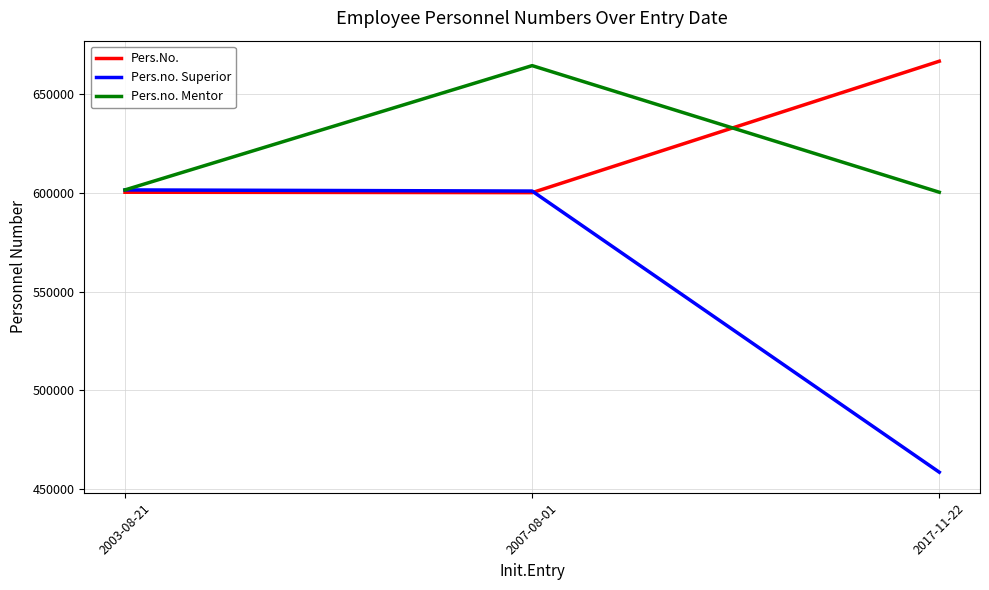

Is the value of Pers.no. Superior at 2003-08-21 greater than the value of Pers.No. at 2017-11-22?

No